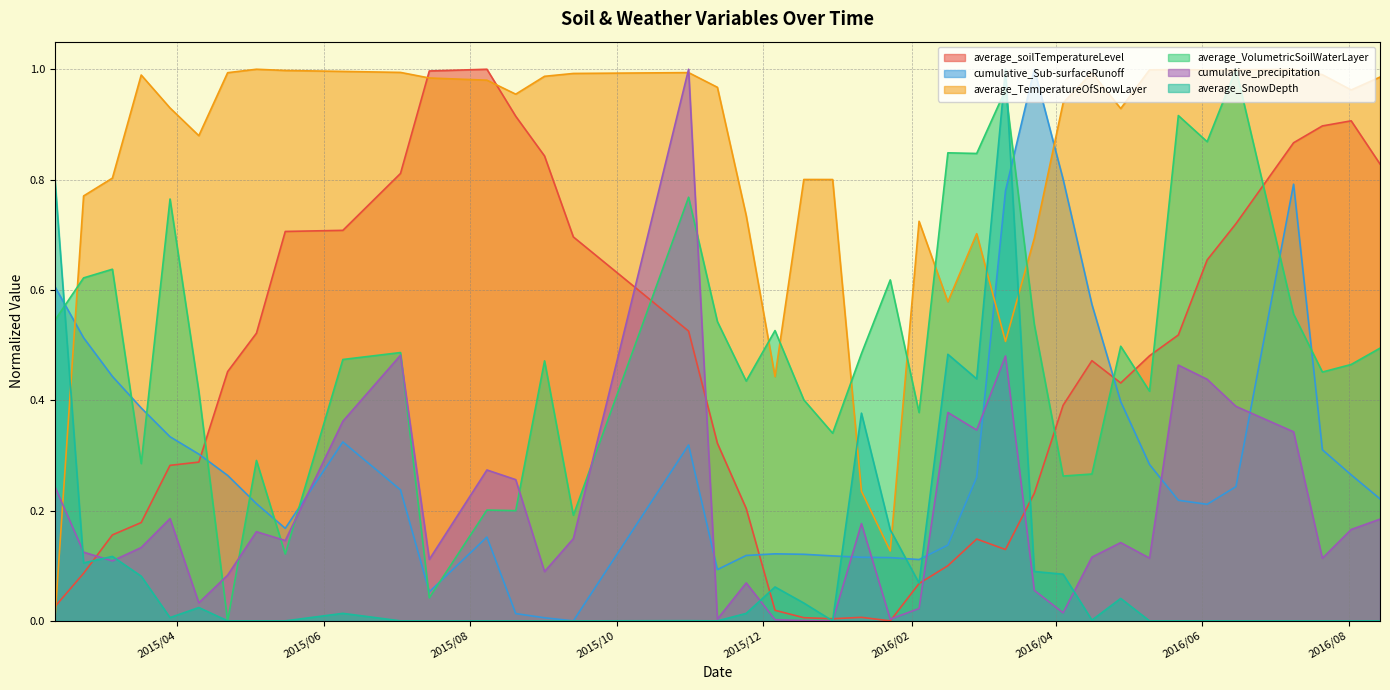

At which category does the chart reach its minimum across all series?

2016/1/23